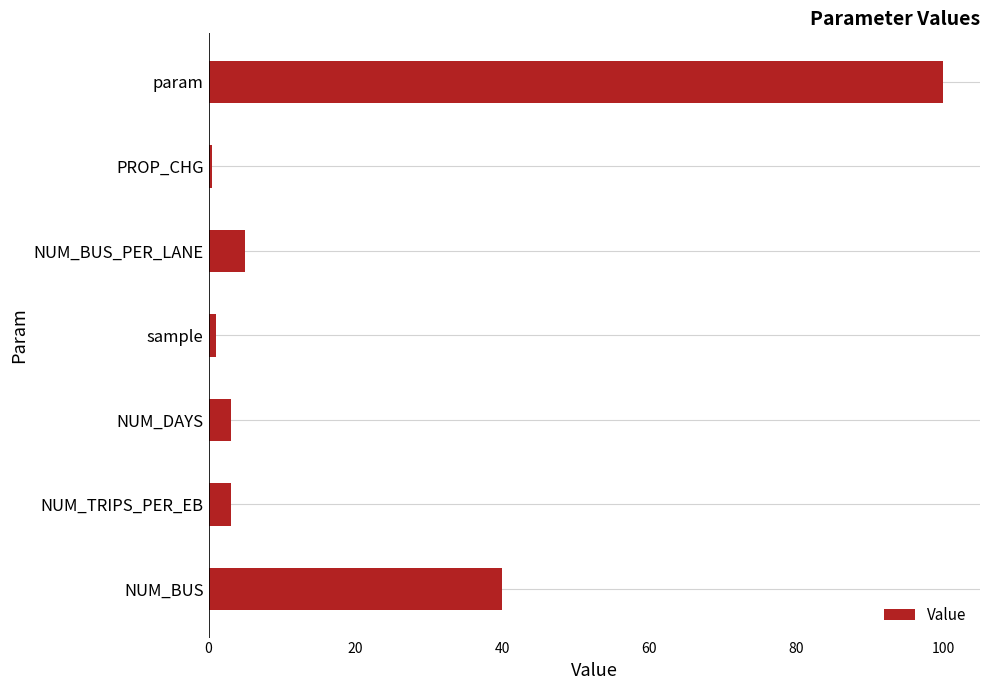

Reading bottom to top, extract all data points from this chart.

40.0	3.0	3.0	1.0	5.0	0.5	100.0